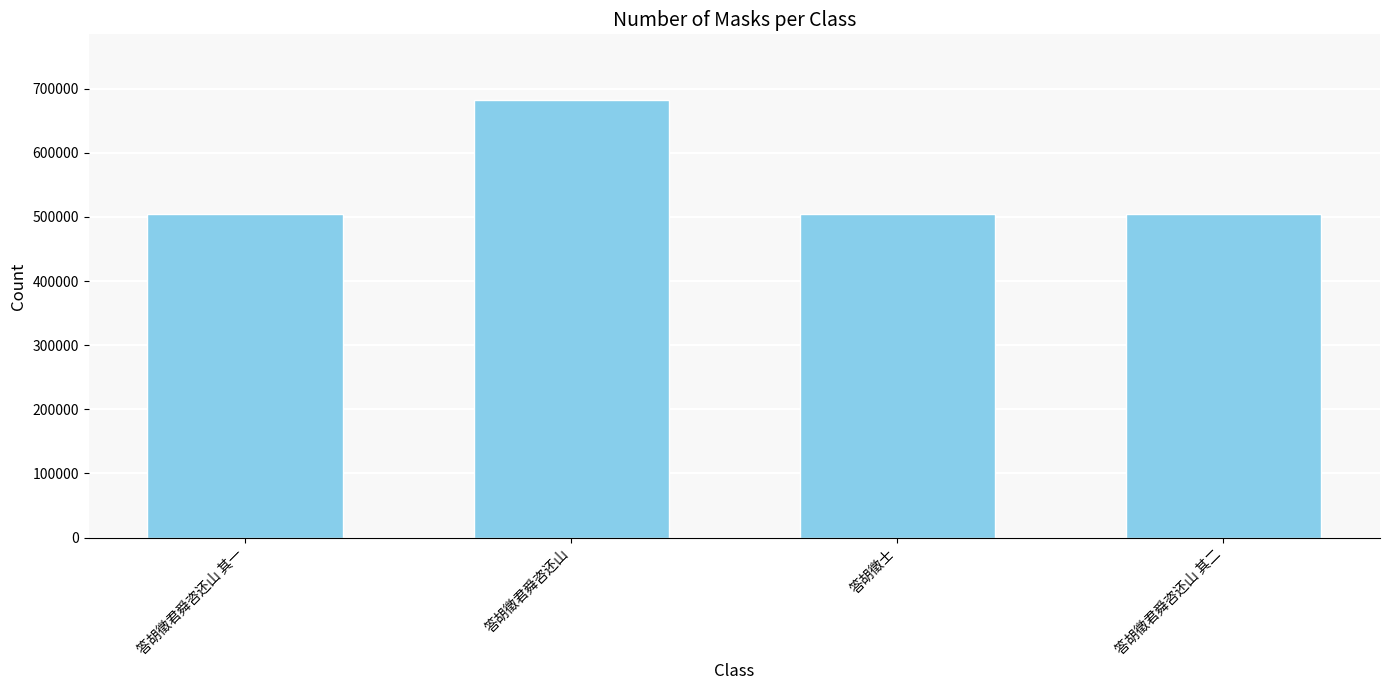

What is the greatest value displayed?

682331